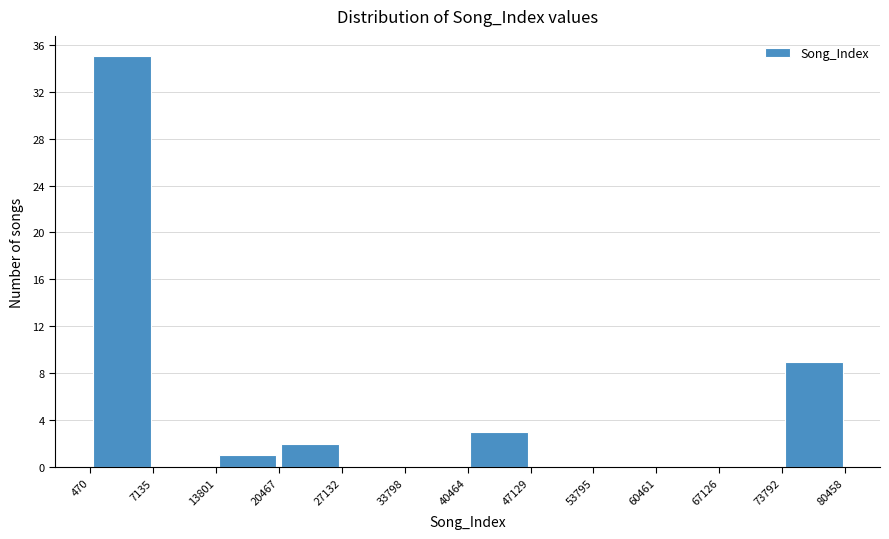

Reading left to right, transcribe this chart: for each bar, give the range it covers on the x-axis and its height. The values are not printed on the chart, so give them approximately, as read against the axis.

470 to 7135: 35
7135 to 13801: 0
13801 to 20467: 1
20467 to 27132: 2
27132 to 33798: 0
33798 to 40464: 0
40464 to 47129: 3
47129 to 53795: 0
53795 to 60461: 0
60461 to 67126: 0
67126 to 73792: 0
73792 to 80458: 9